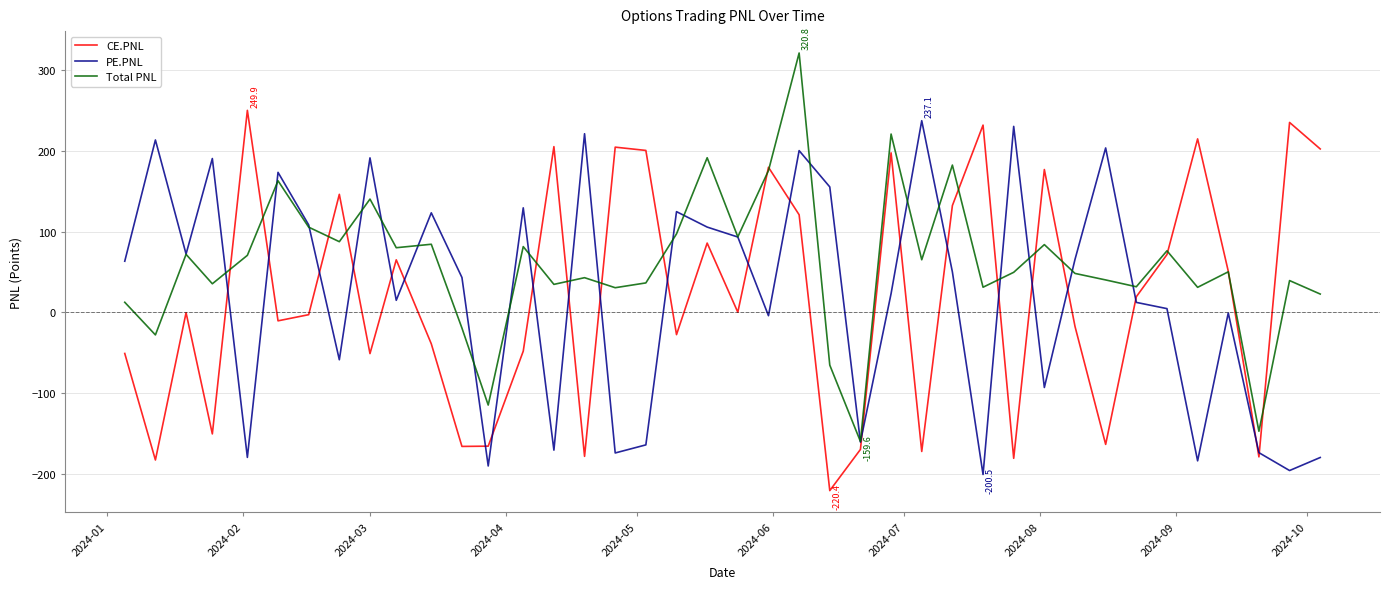

What is the lowest value of the CE.PNL series?

-220.4